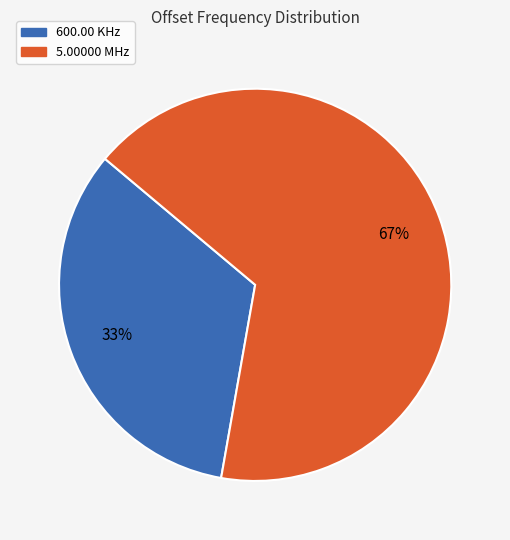

Is the sum of 600.00 KHz and 5.00000 MHz greater than half?

Yes